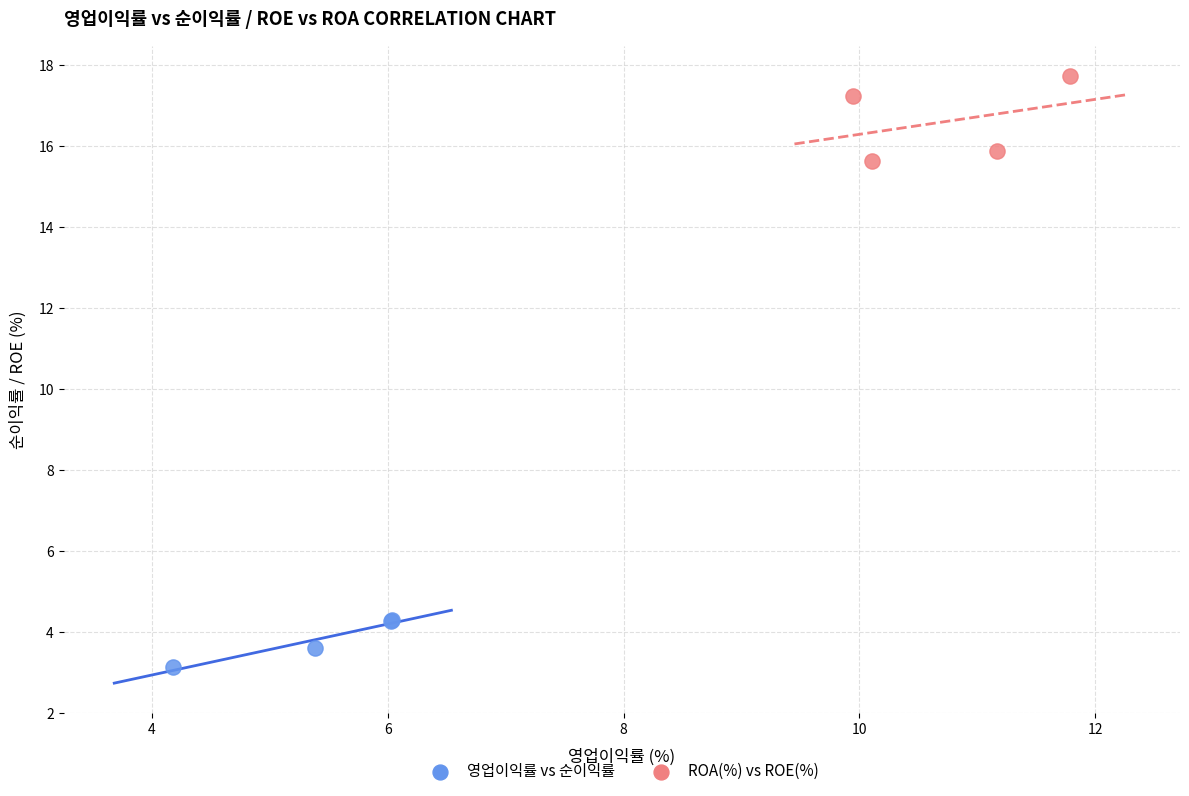

Which series reaches the minimum Y coordinate?

영업이익률 vs 순이익률